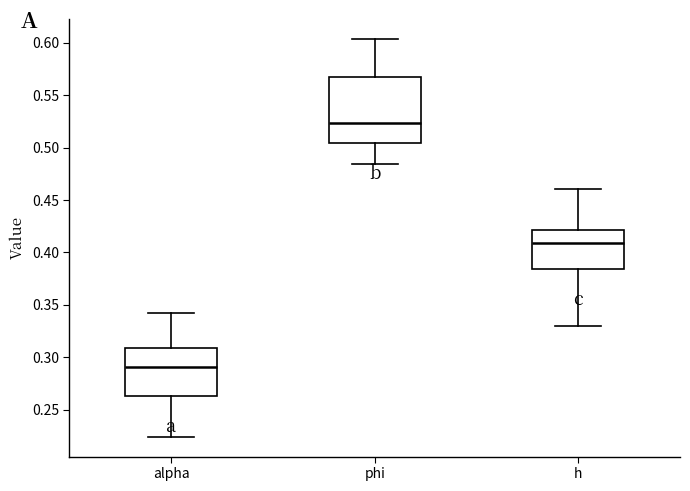

Which box's median line is the lowest?

alpha